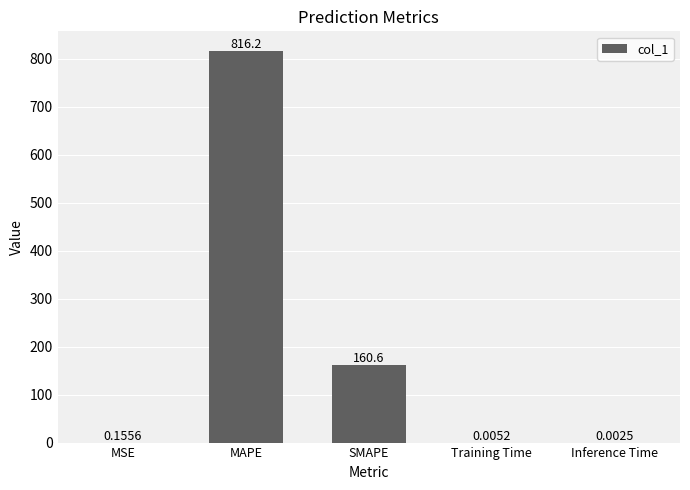

What is the sum of the values at MAPE and SMAPE?

976.8